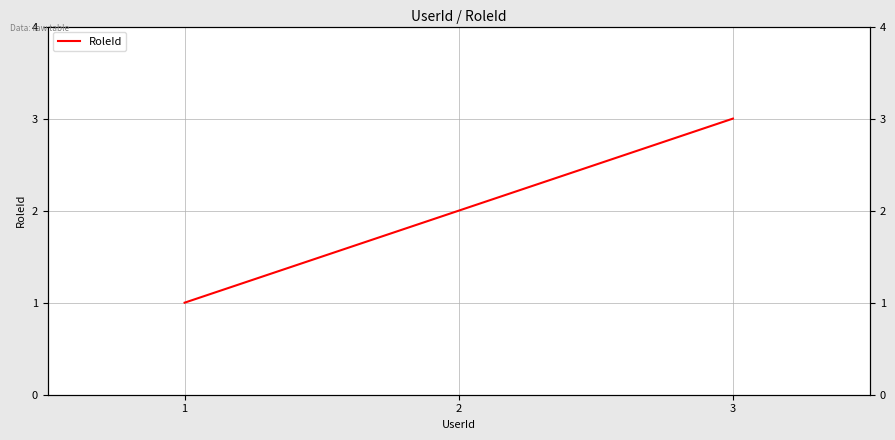

Rank the categories by value from highest to lowest.

3, 2, 1